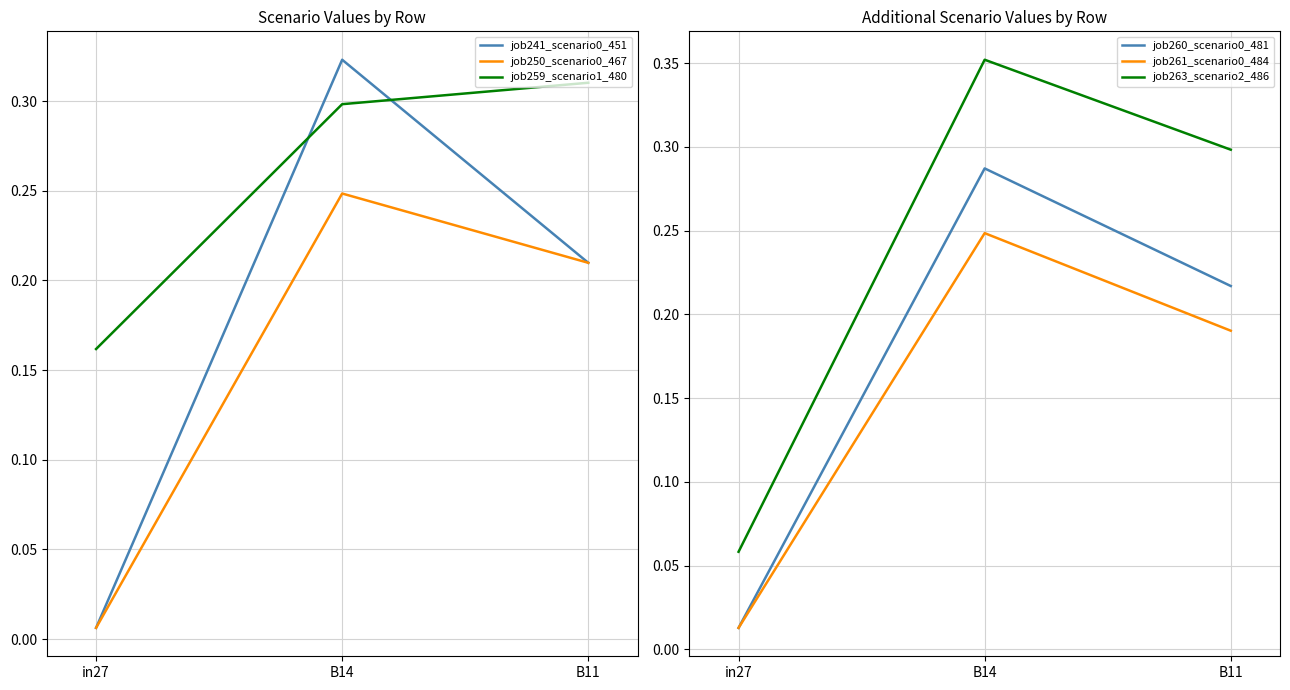

Which series has the widest spread of values?

job241_scenario0_451